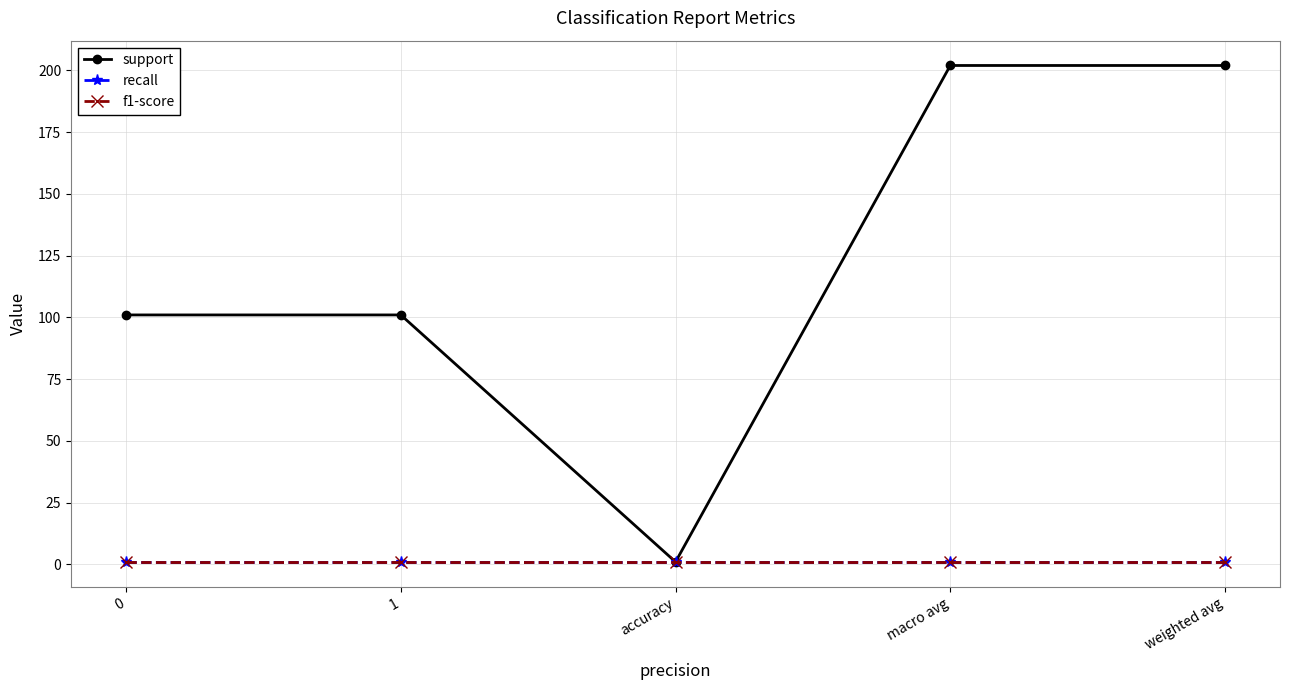

Does the chart have visible grid lines?

Yes